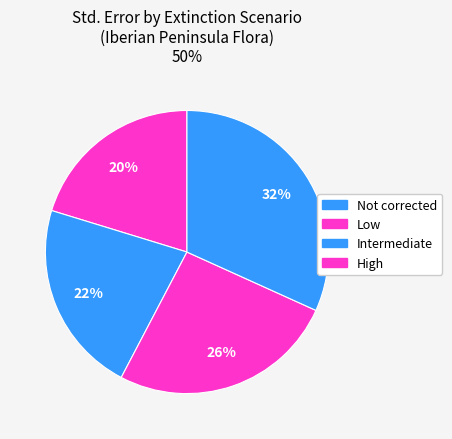

How many segments does this pie chart have?

4